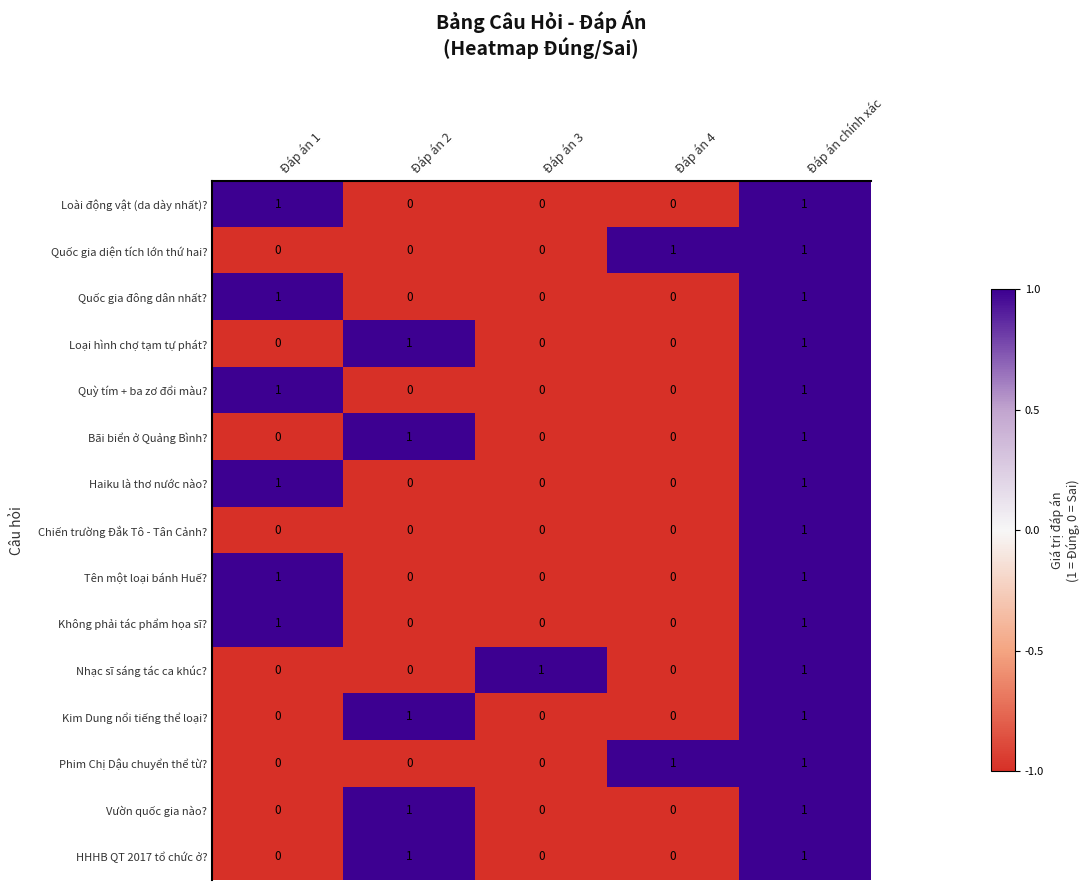

How many categories are shown in the chart?

5